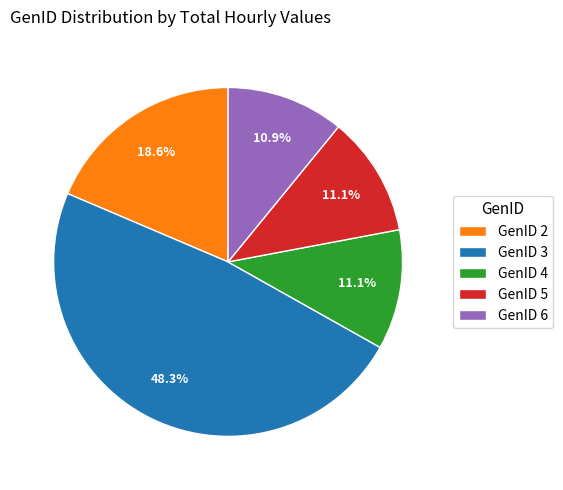

Does GenID 5 account for over 50% of the chart?

No